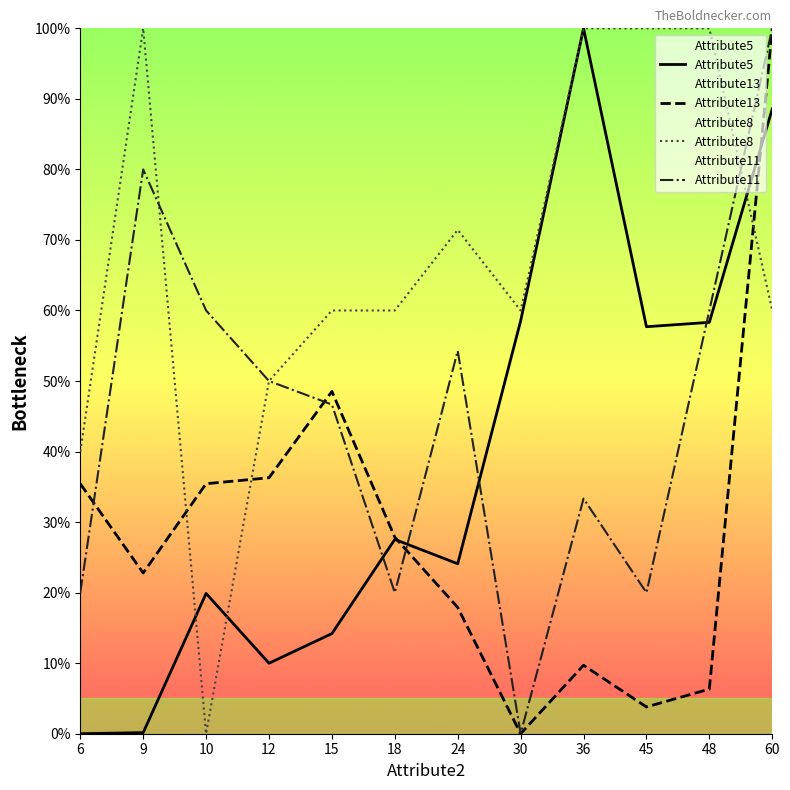

Where does the Attribute11 series first go above 50?

9